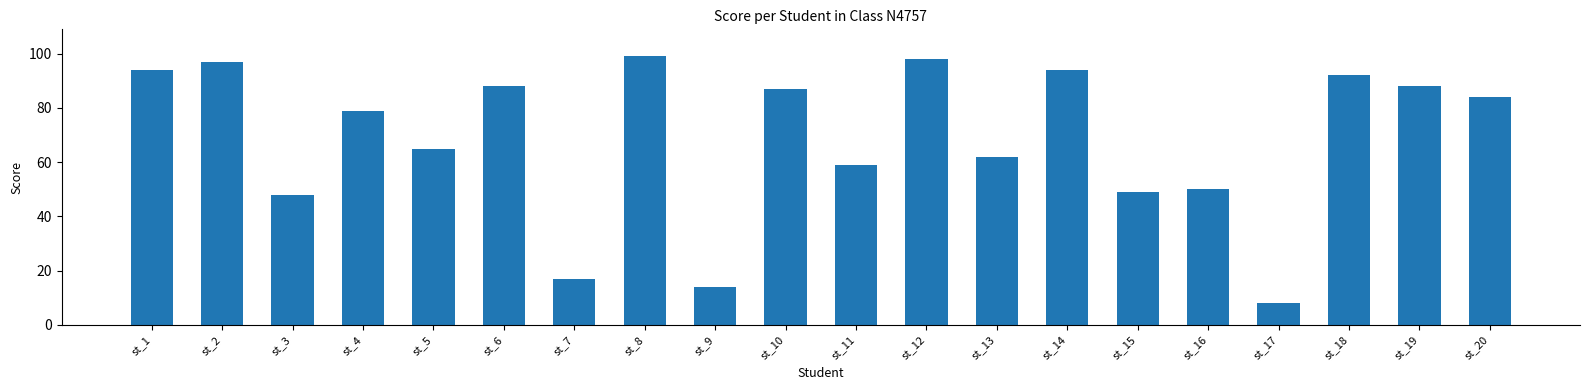

At which label does the data first exceed 84?

st_1